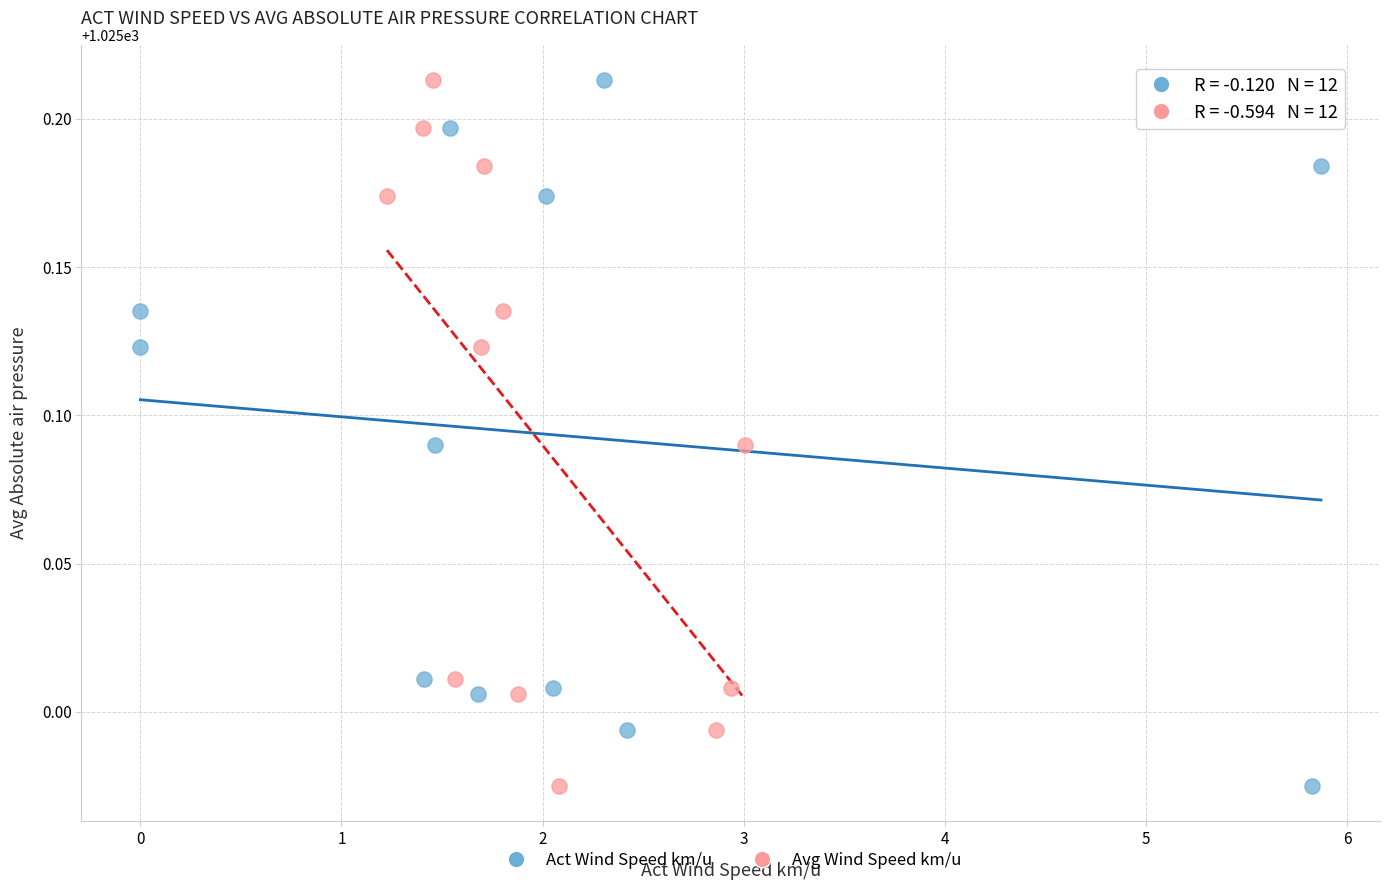

What are all the series names shown in the legend?

Act Wind Speed km/u, Avg Wind Speed km/u